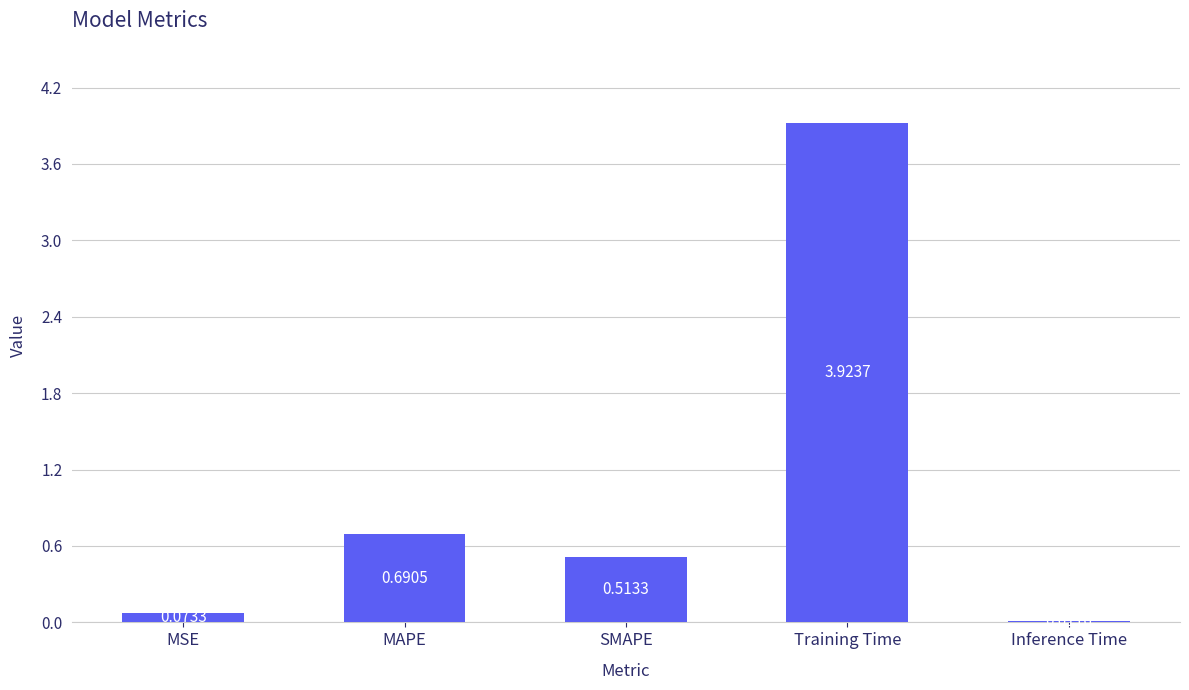

What is the sum of the values at SMAPE and MSE?

0.6